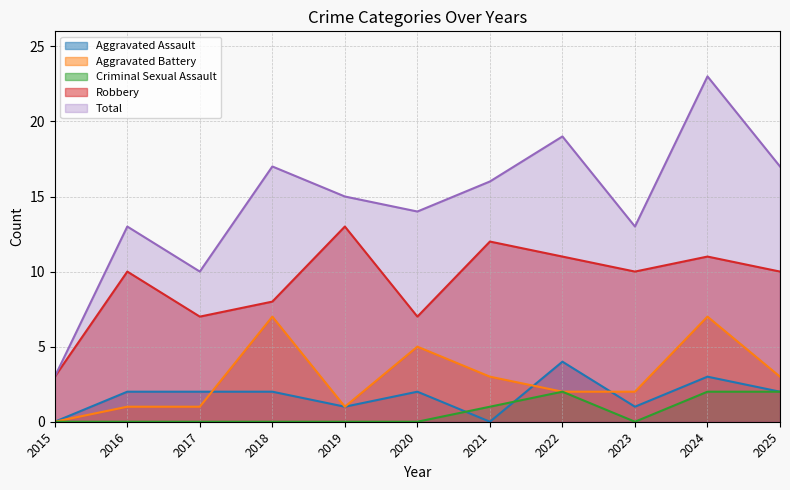

What is the difference between the Aggravated Battery values at 2021 and 2019?

2